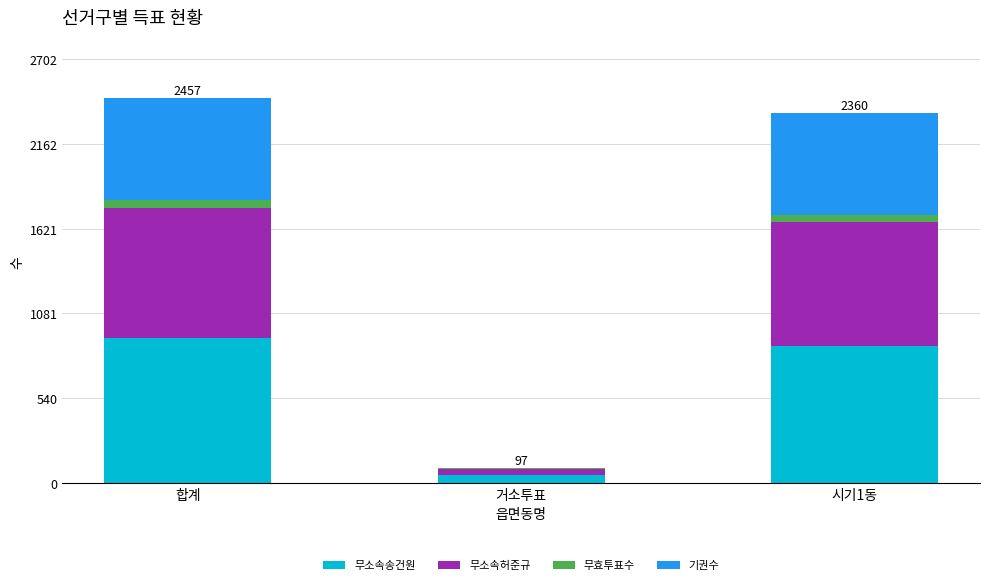

What is the highest value of the 무소속송건원 series?

927